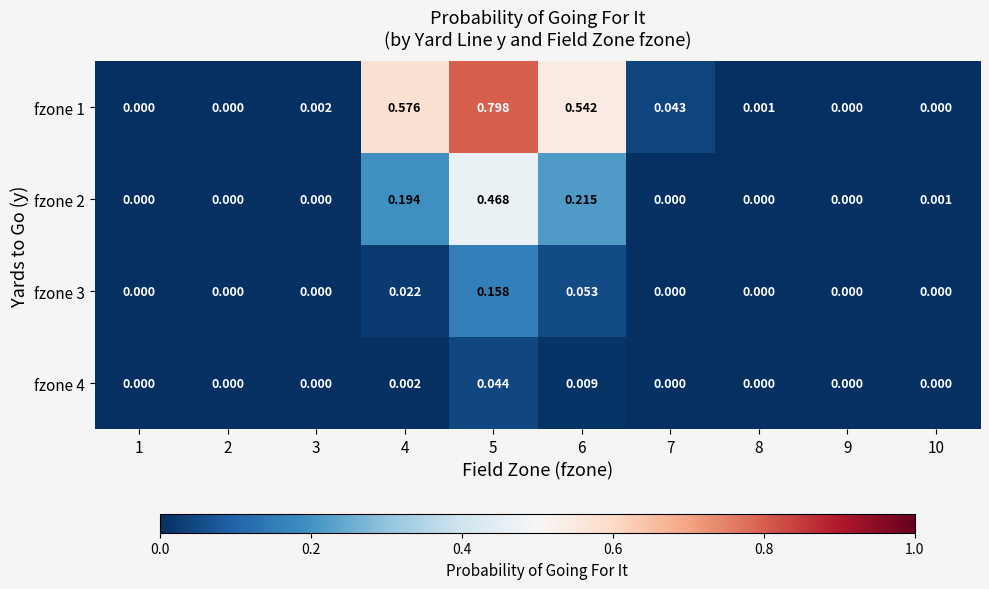

Which series changed the most between 6 and 7?

fzone 1